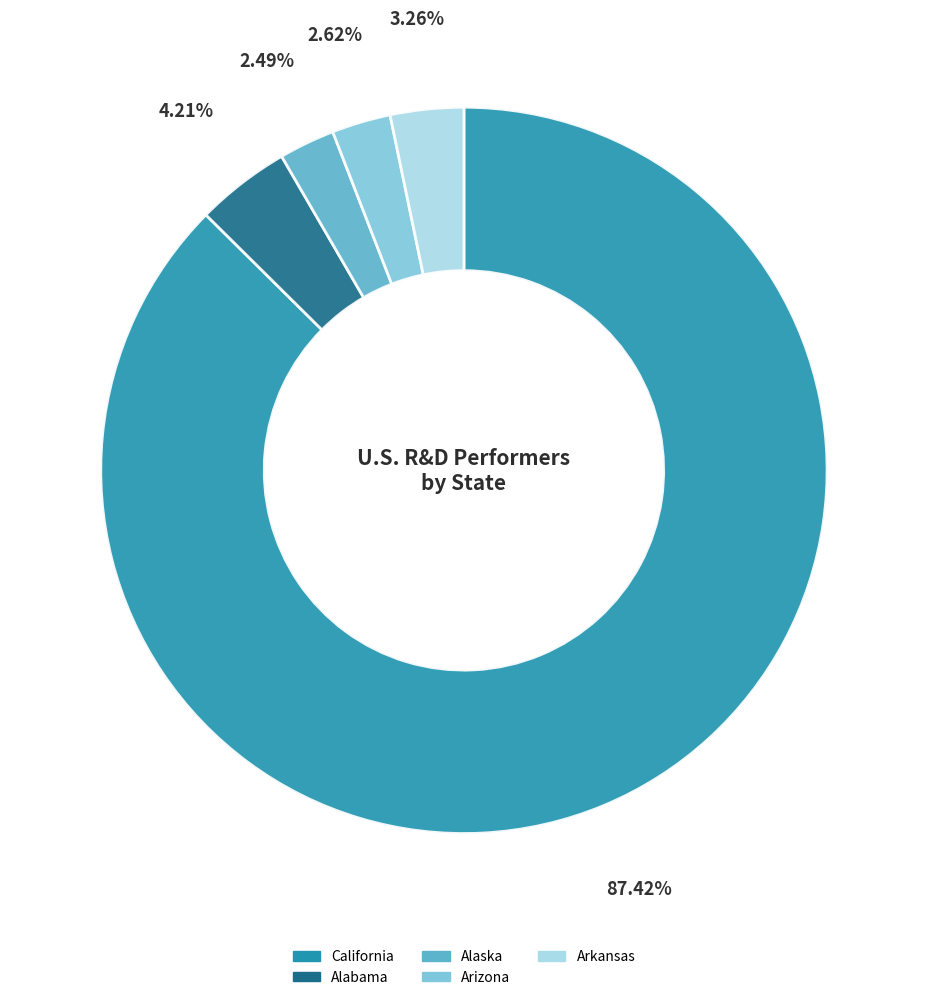

Is there a majority slice in this chart?

Yes